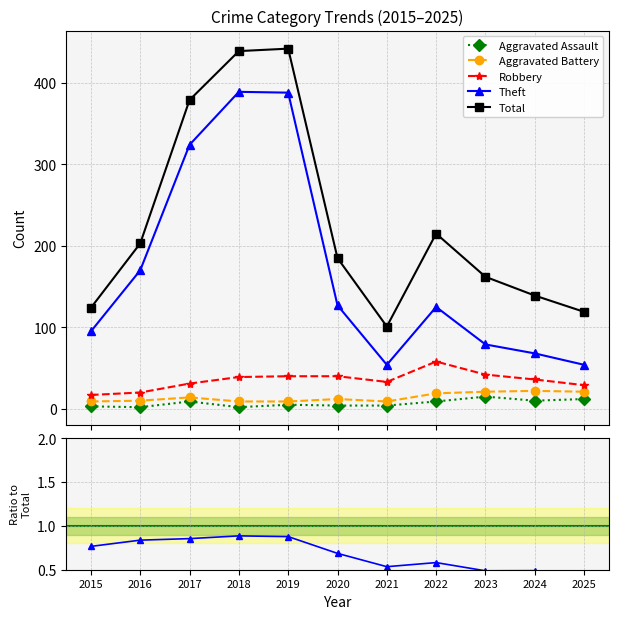

Which series has the largest total across all categories?

Total